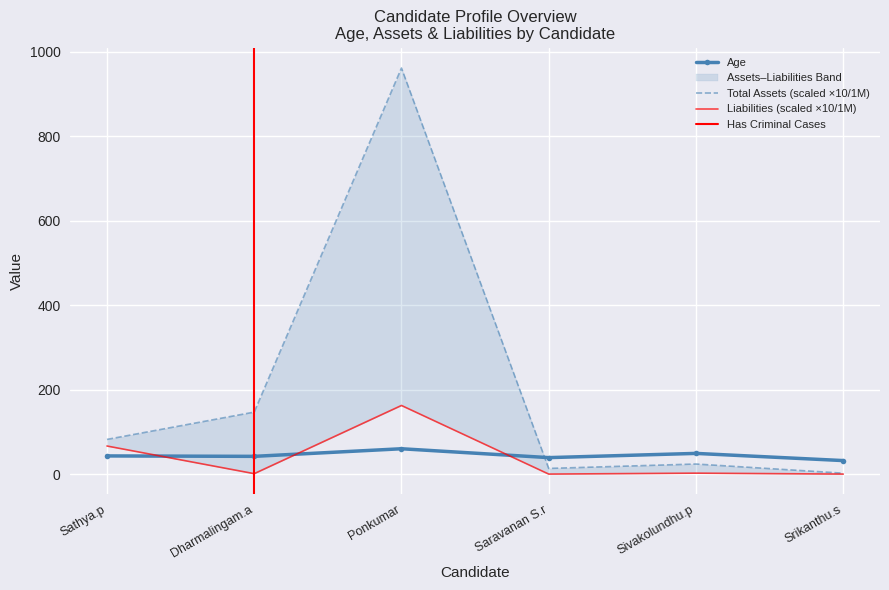

What position from the right is Sivakolundhu.p?

2